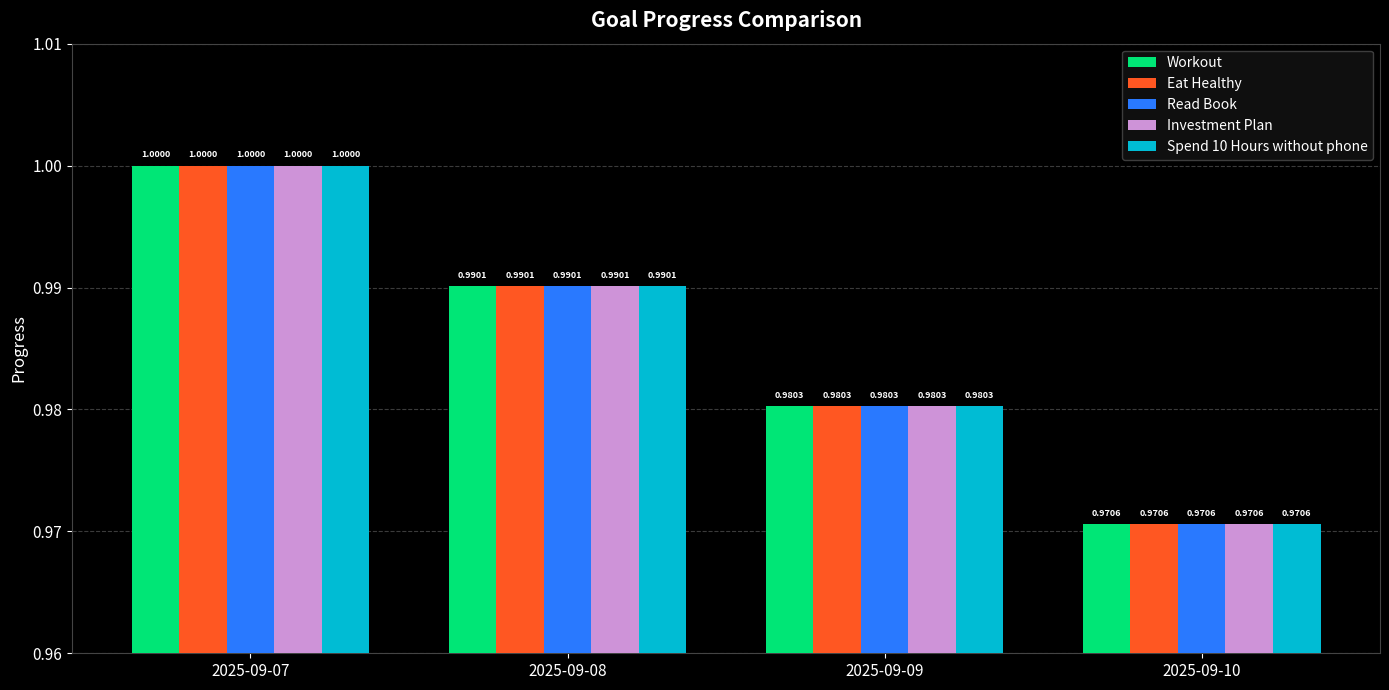

How many series are shown in this chart?

5